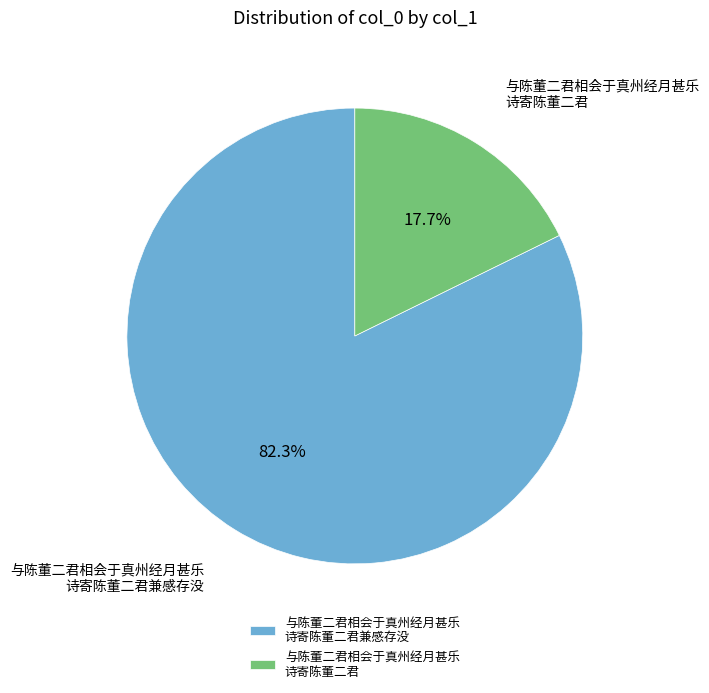

Which slice is the smallest?

与陈董二君相会于真州经月甚乐 诗寄陈董二君